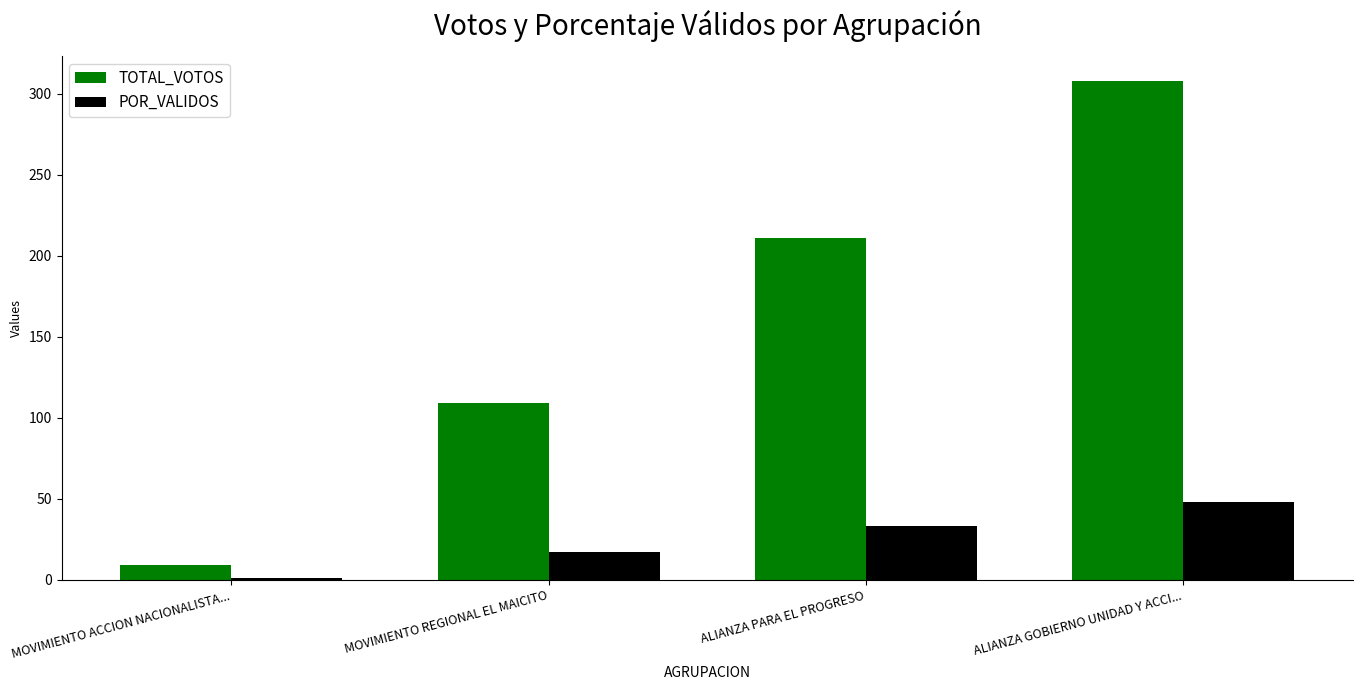

Which series has the largest range (max minus min)?

TOTAL_VOTOS